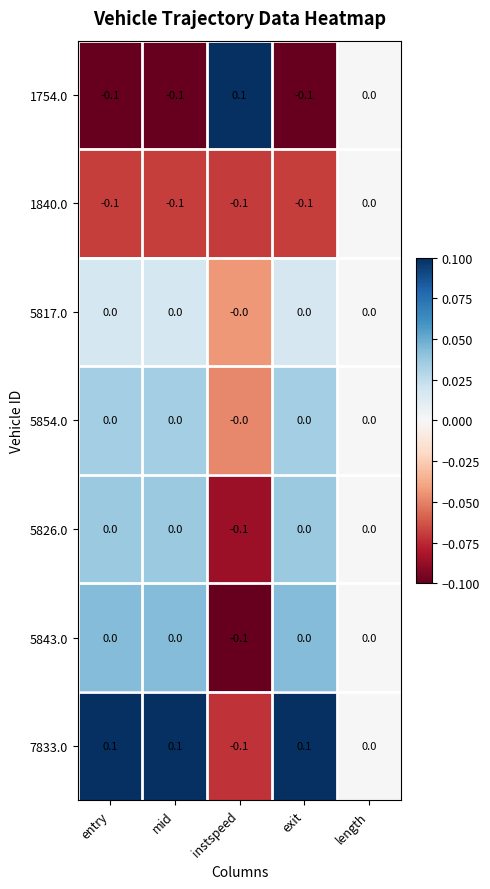

The 7833.0 series shows 0.0 at length. True or false?

True